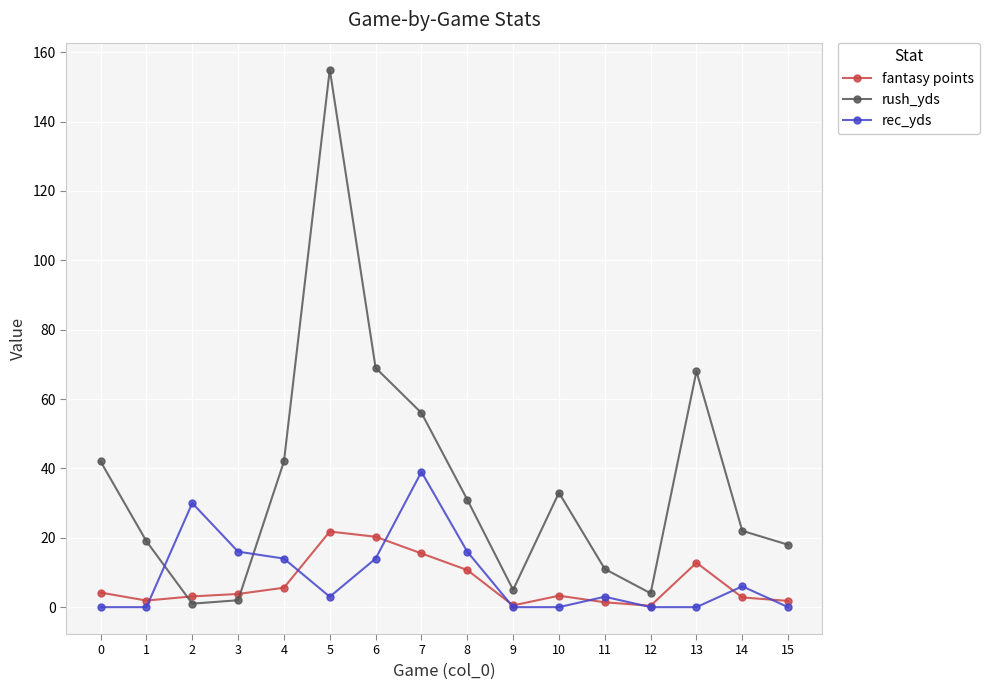

Where is the first local maximum for rush_yds?

5